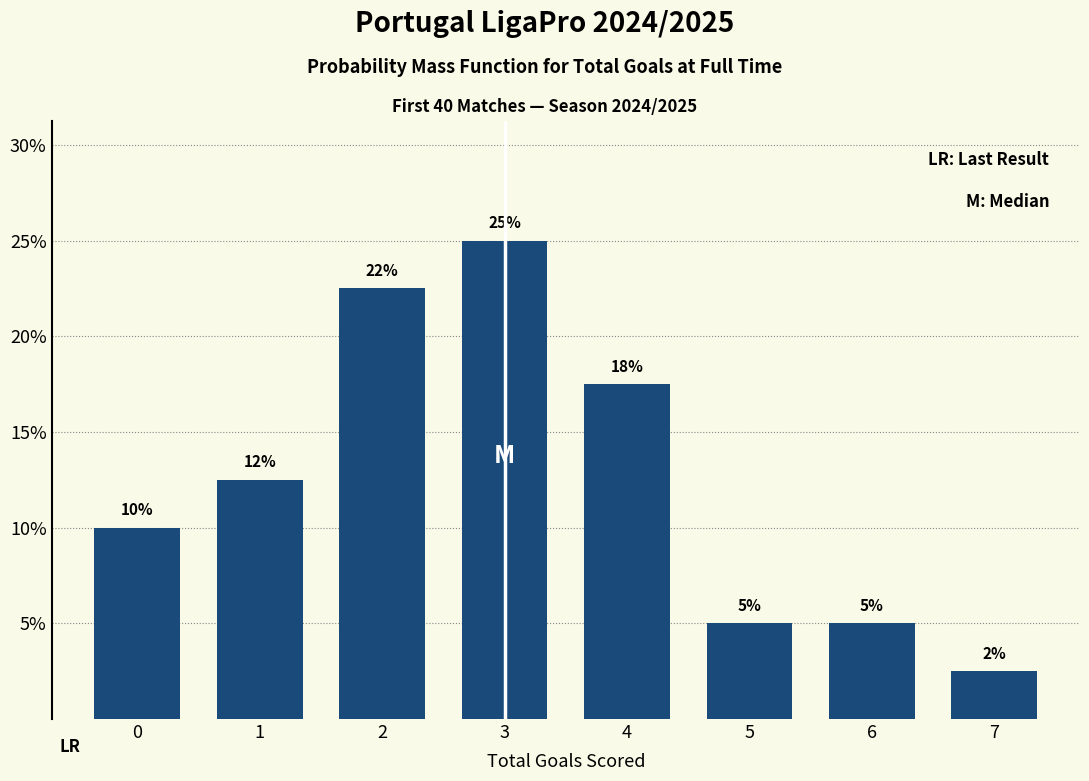

Are the bars horizontal?

No